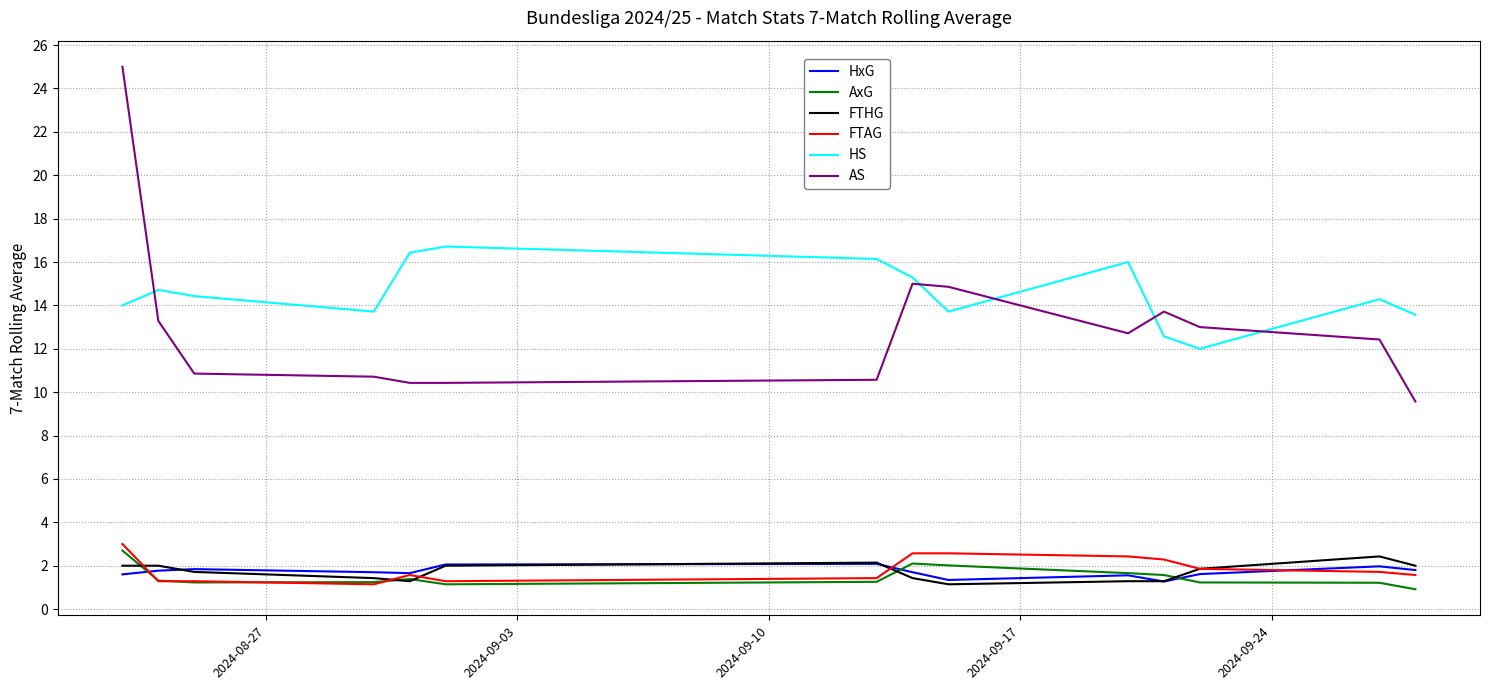

Which series has the largest total across all categories?

HS